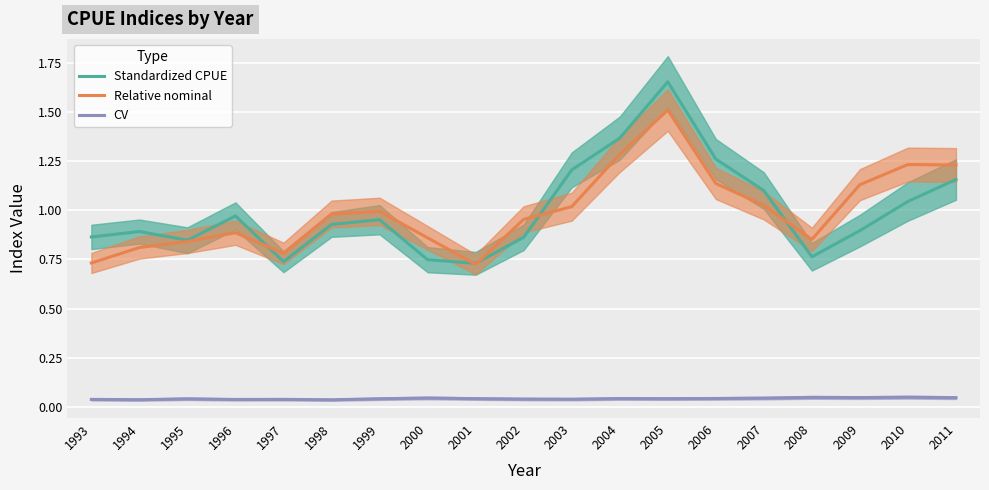

Rank the categories by CV value from highest to lowest.

2010, 2008, 2009, 2011, 2000, 2007, 2006, 2004, 2001, 2005, 1999, 1995, 2002, 2003, 1997, 1993, 1996, 1994, 1998